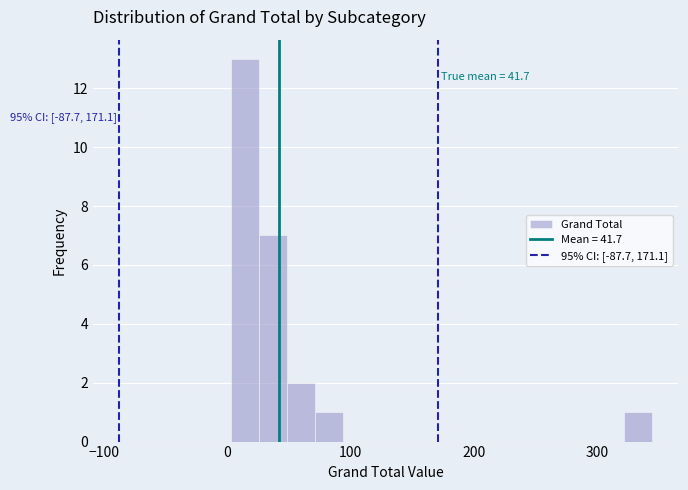

Around what value on the x-axis is the tallest bar? Give the approximate position of its centre, as read against the axis.

10